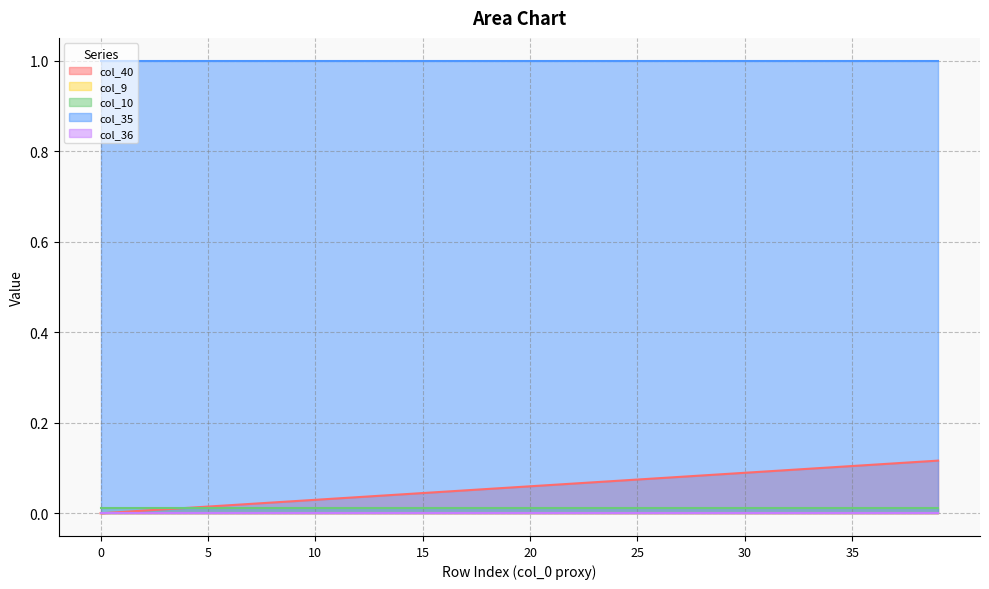

The value of col_35 at 4 is 1.0. True or false?

True